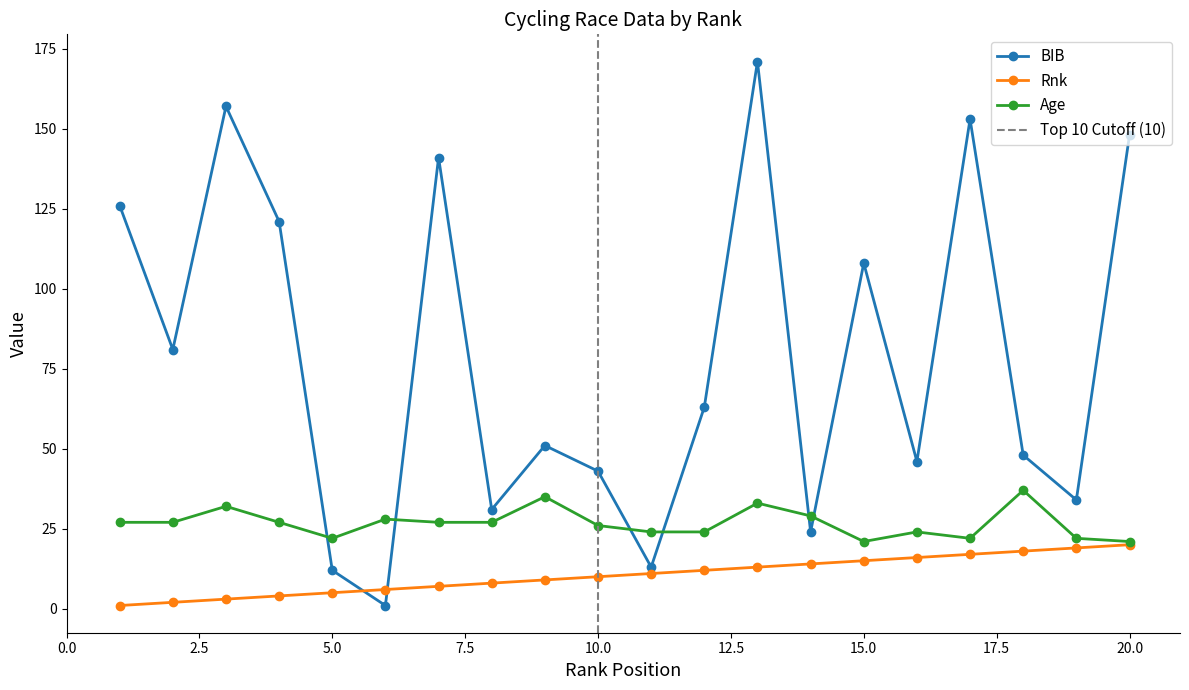

At which category does BIB reach its first local valley?

2